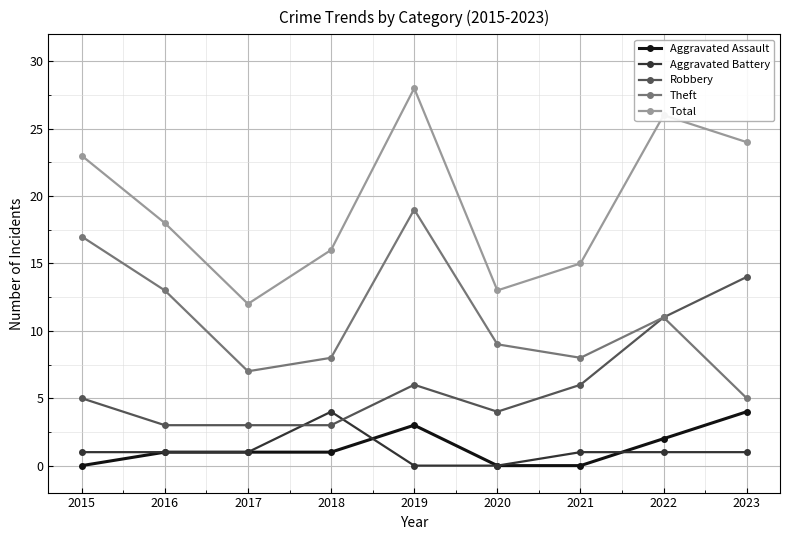

What is the total value across all series at 2023?

48